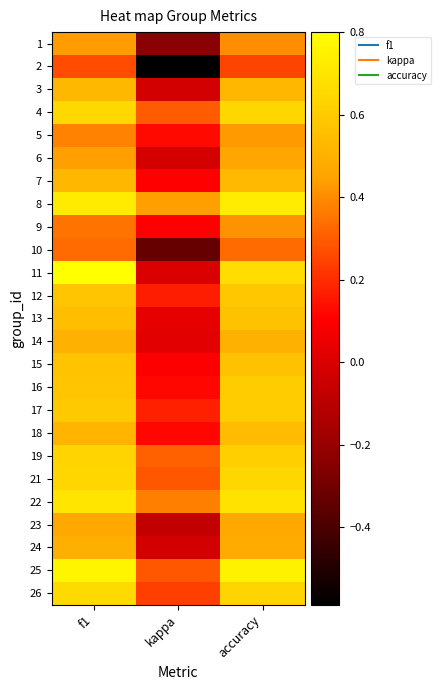

How many data points does each series have?

3